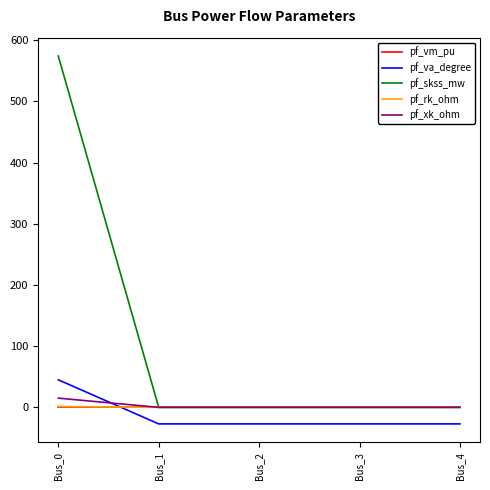

Which series changed the most between Bus_0 and Bus_3?

pf_skss_mw